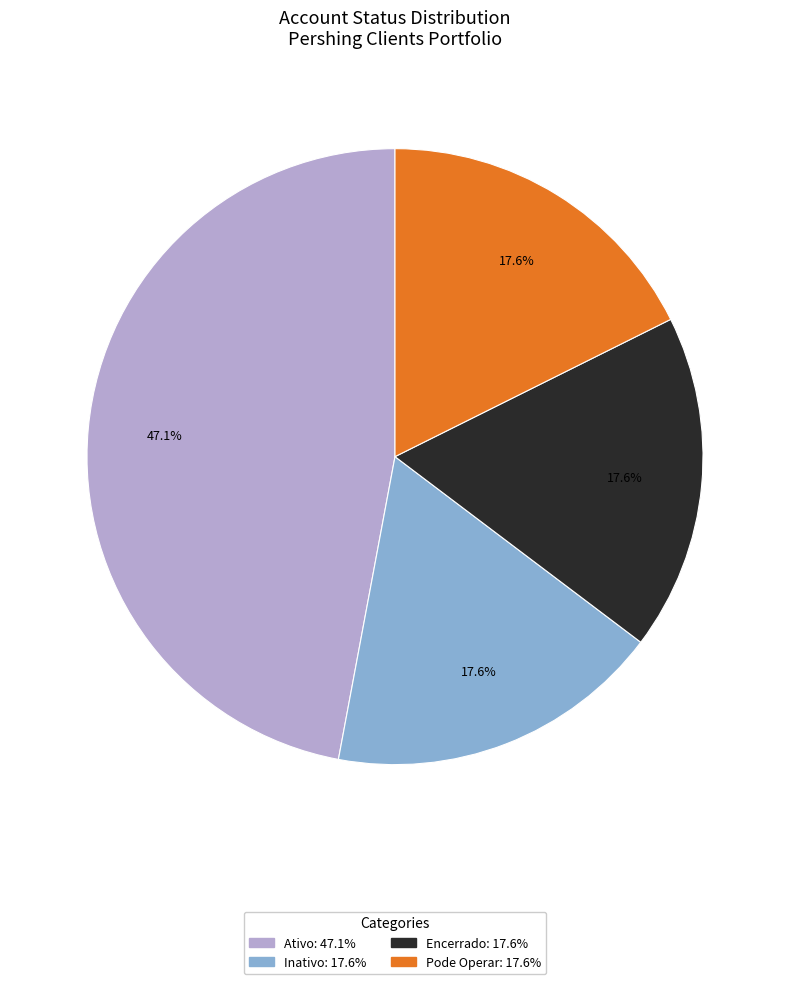

To the nearest percent, what percentage of the pie is Encerrado?

18%